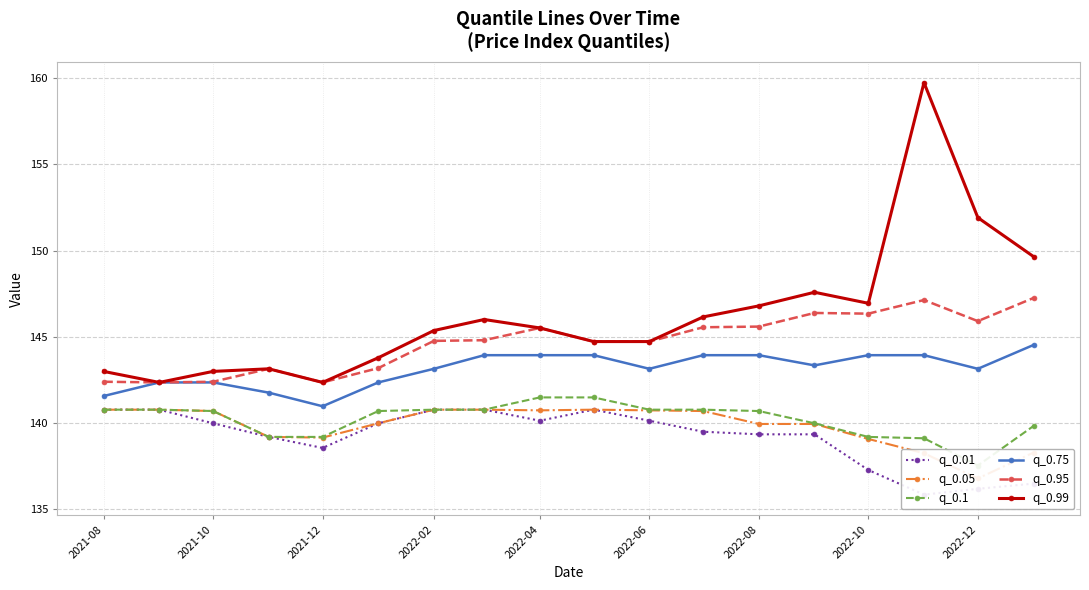

Which series has the largest total across all categories?

q_0.99